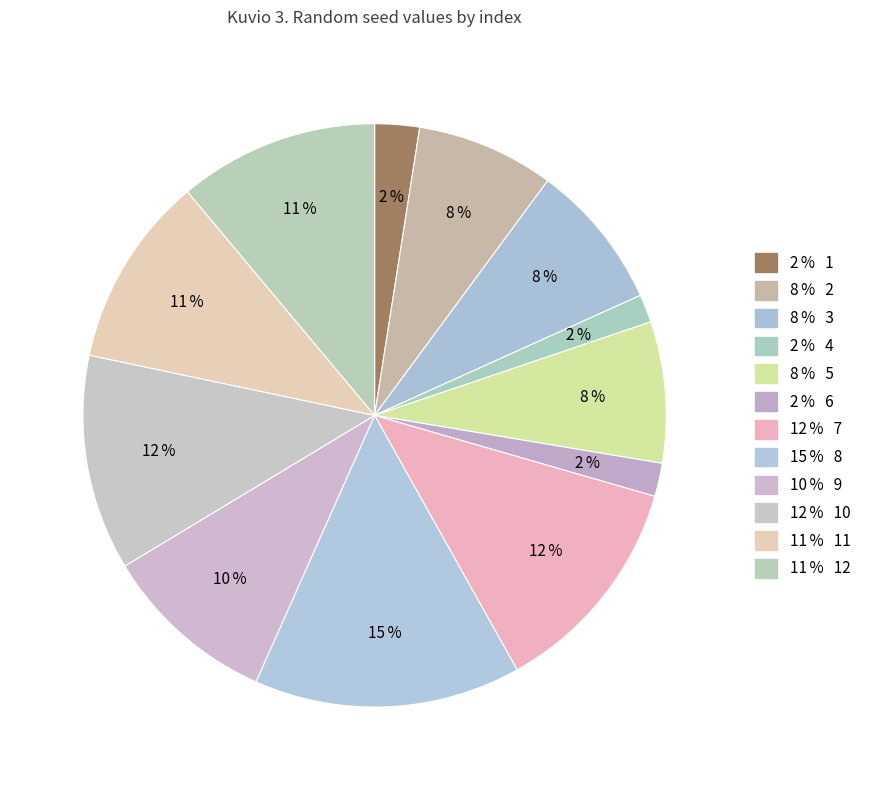

How many slices are in this pie chart?

12